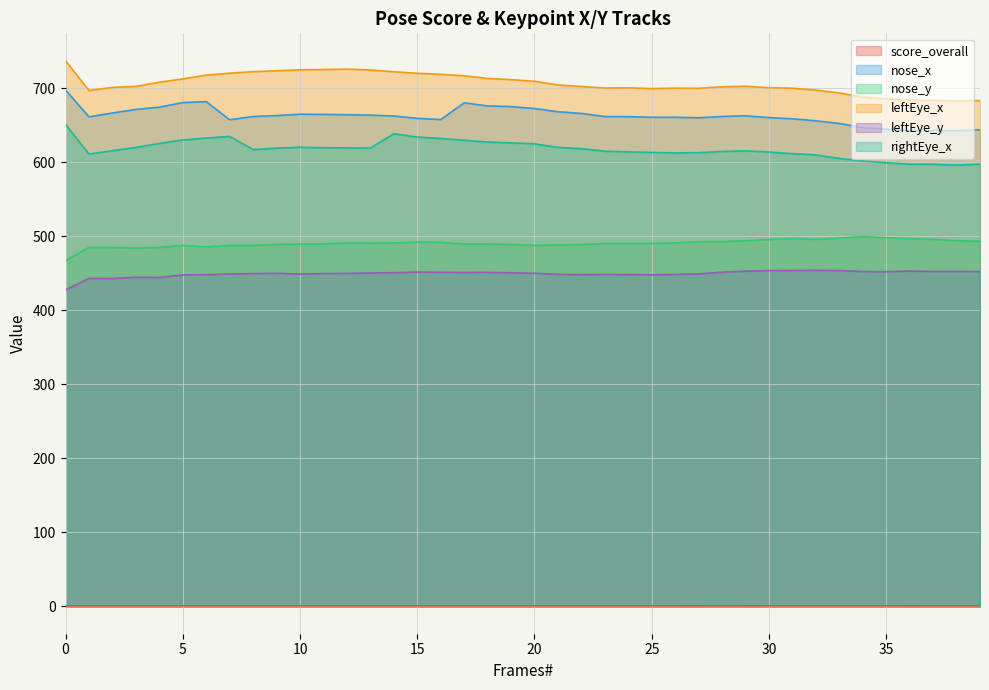

How many values in the leftEye_y series are below 450?

19